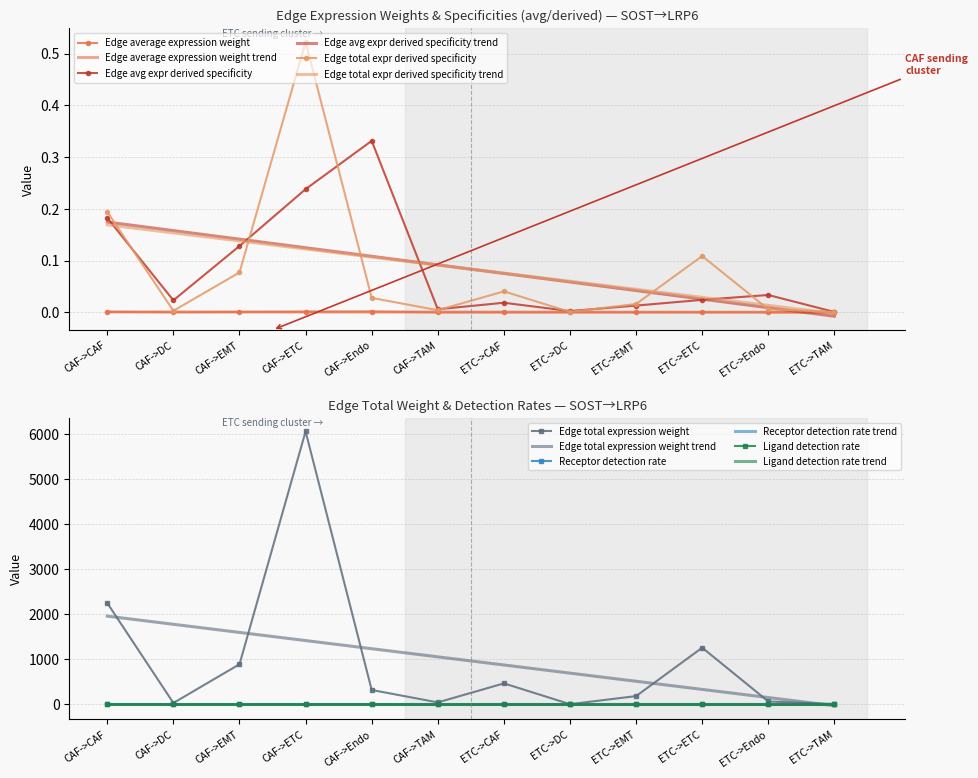

True or false: Ligand detection rate has a value of 0.0 at CAF->Endo.

True